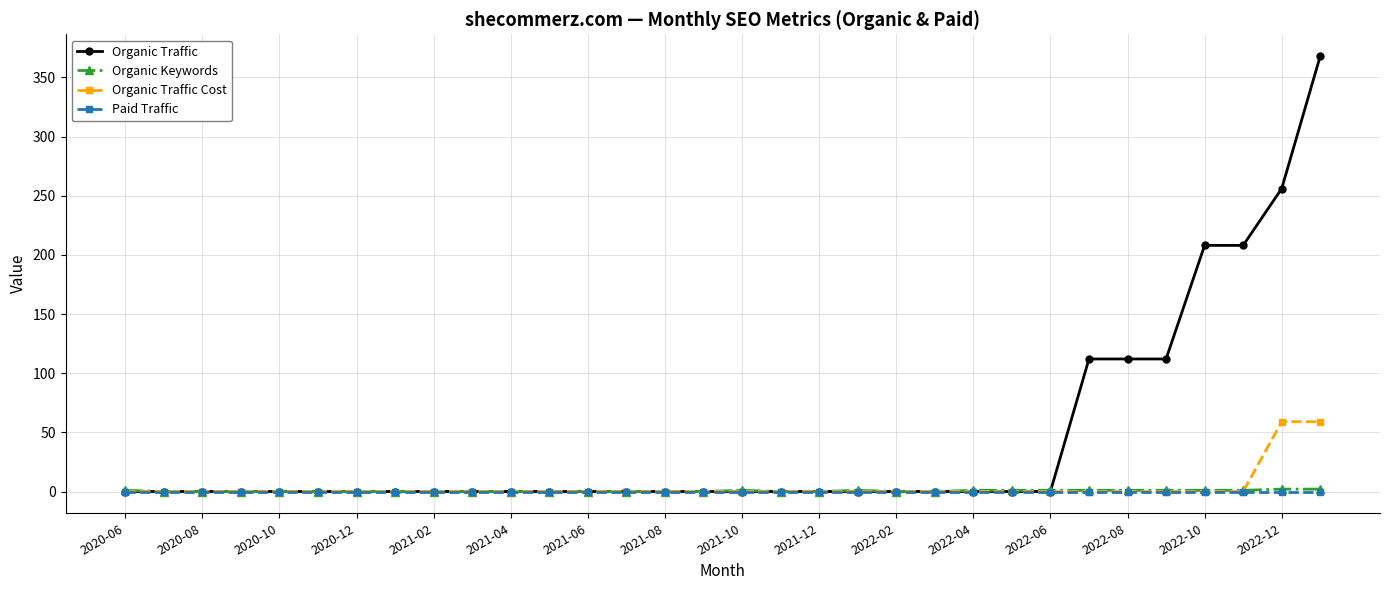

Which series has the largest total across all categories?

Organic Traffic